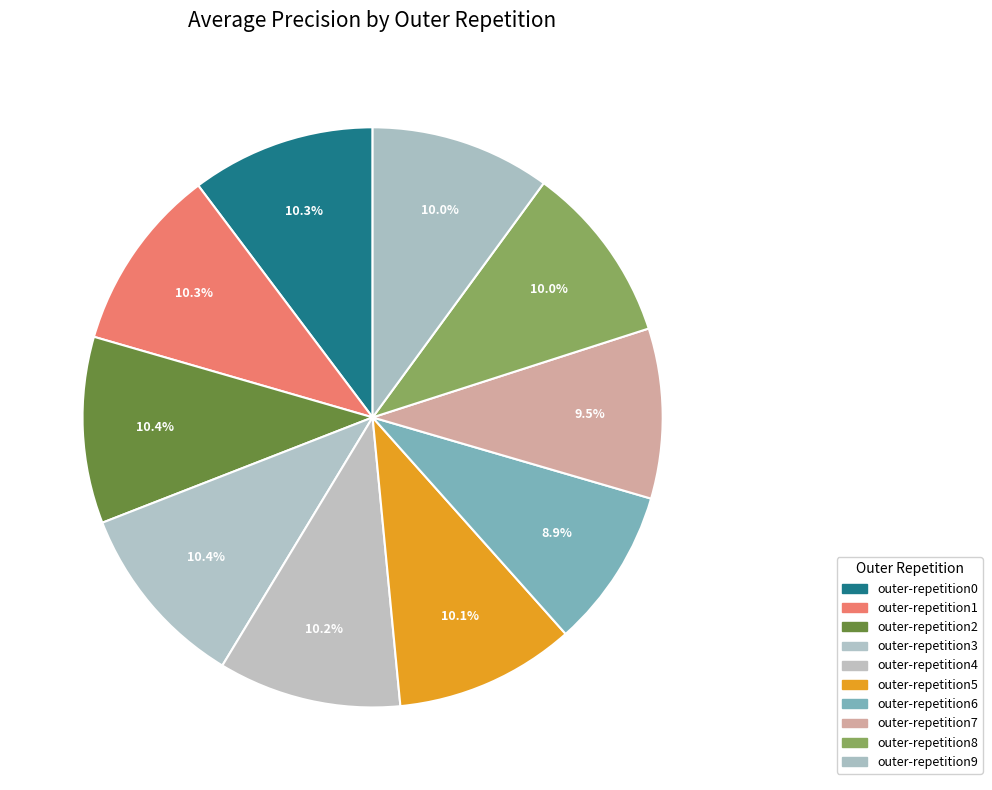

How many slices are in this pie chart?

10